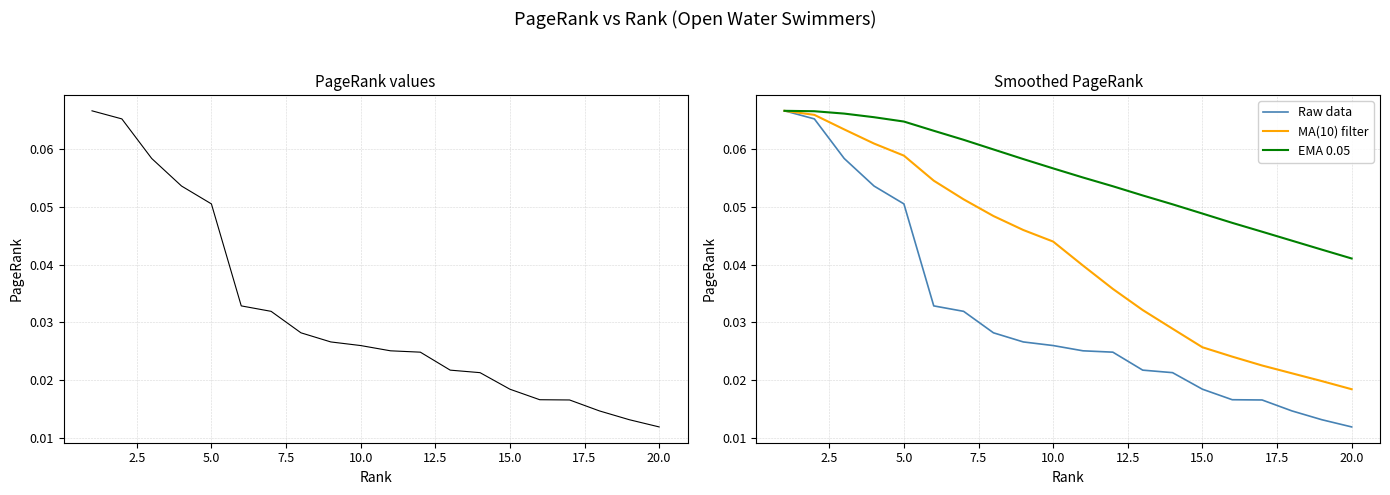

True or false: EMA 0.05 and pagerank cross at least once.

False